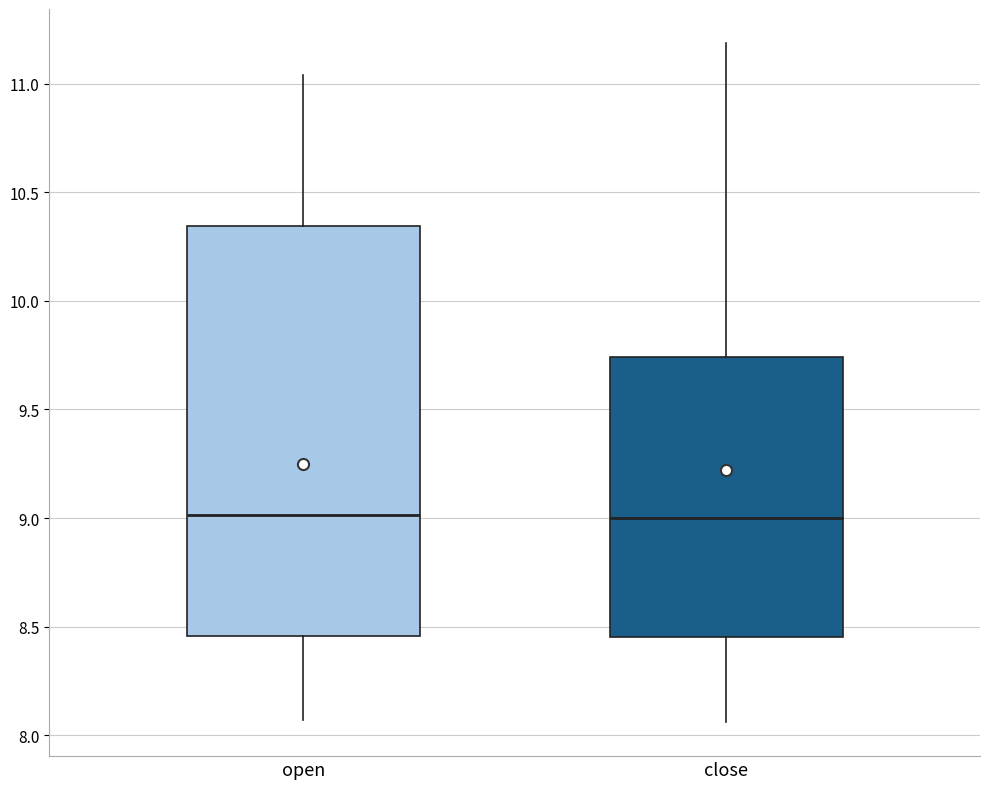

Which box is the tallest, from its lower edge to its upper edge?

open